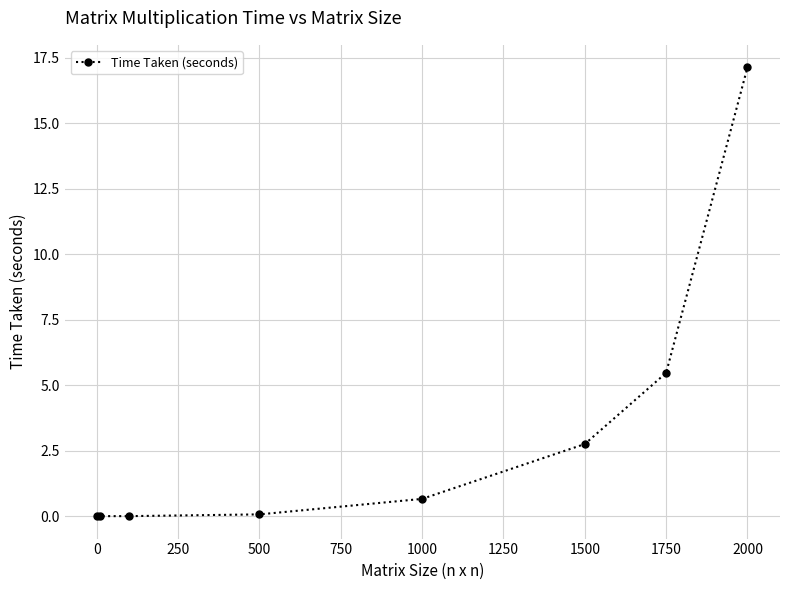

Does the chart have visible grid lines?

Yes